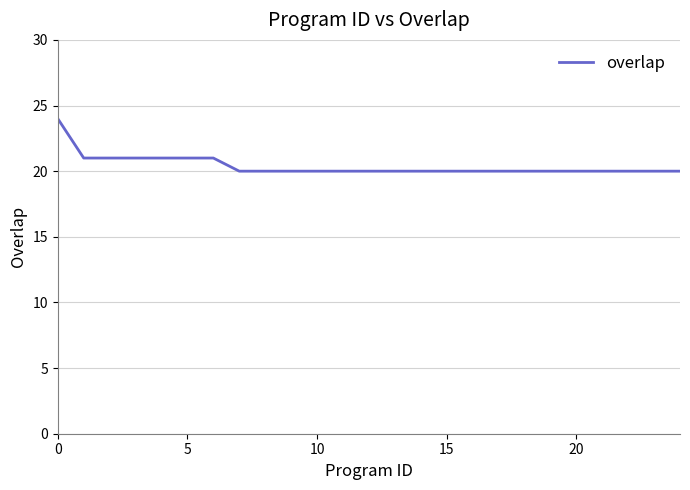

What is the minimum value shown in the chart?

20